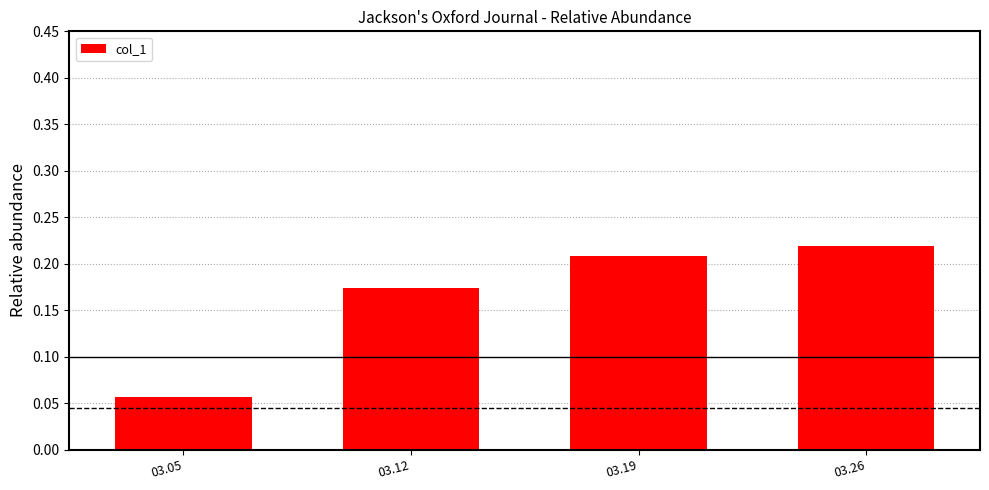

What is the sum of the values at 03.12 and 03.19?

0.4